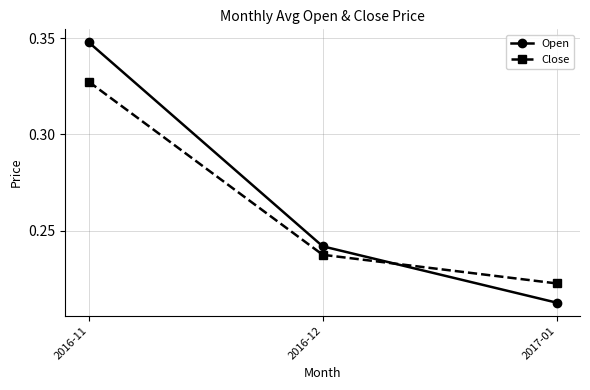

Is the value of Close at 2016-12 greater than the value of Open at 2016-11?

No